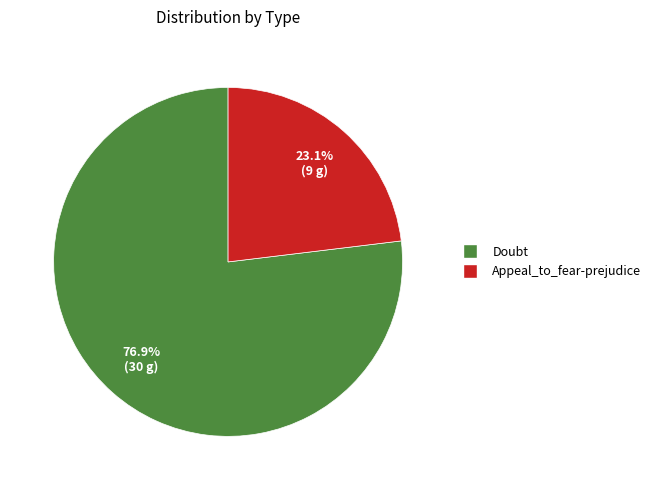

Approximately how many times larger is the value at Appeal_to_fear-prejudice compared to Doubt?

0.3